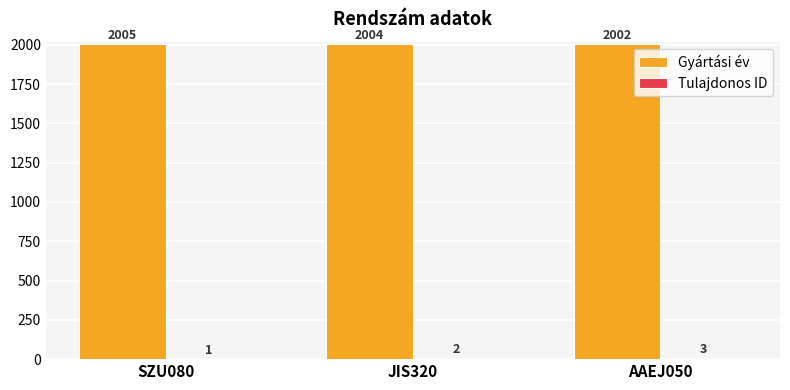

The Gyártási év series shows 460 at AAEJ050. True or false?

False